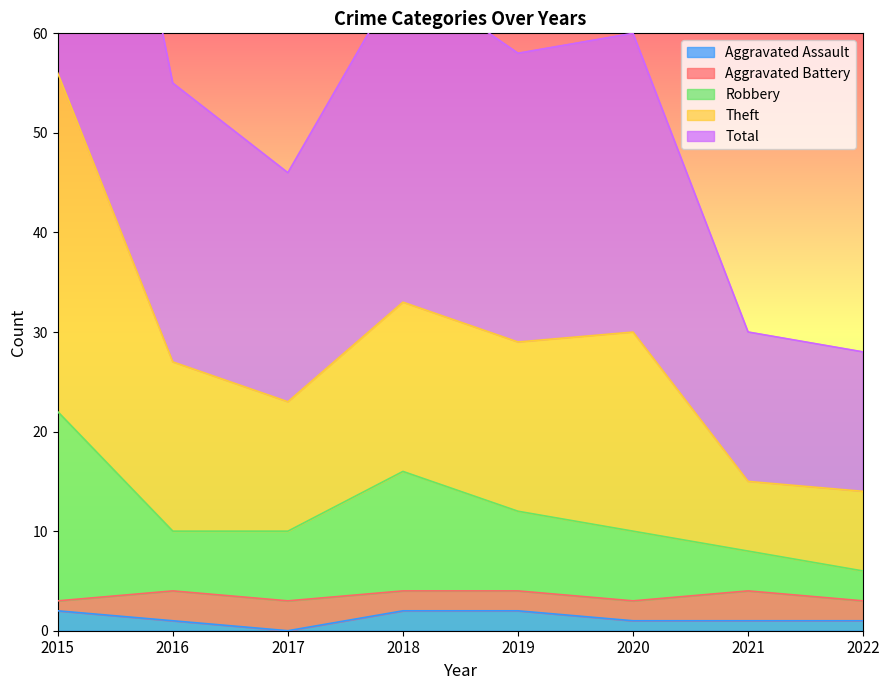

Which series has the widest spread of values?

Theft